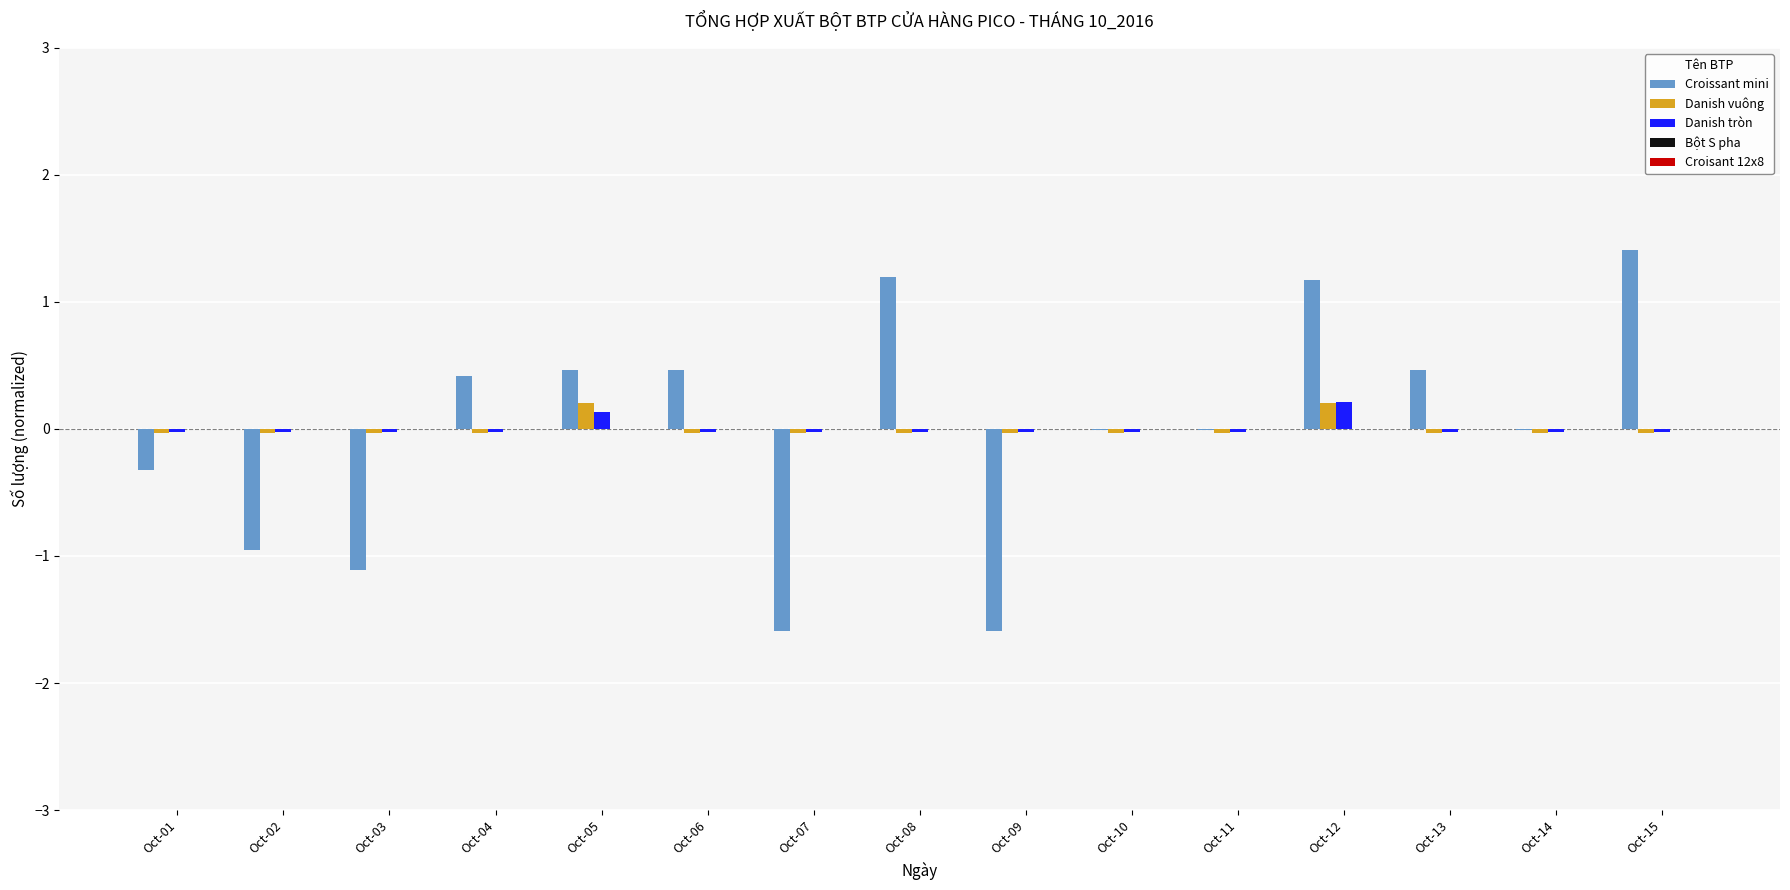

True or false: Croissant mini has a value of 1.4 at Oct-15.

True